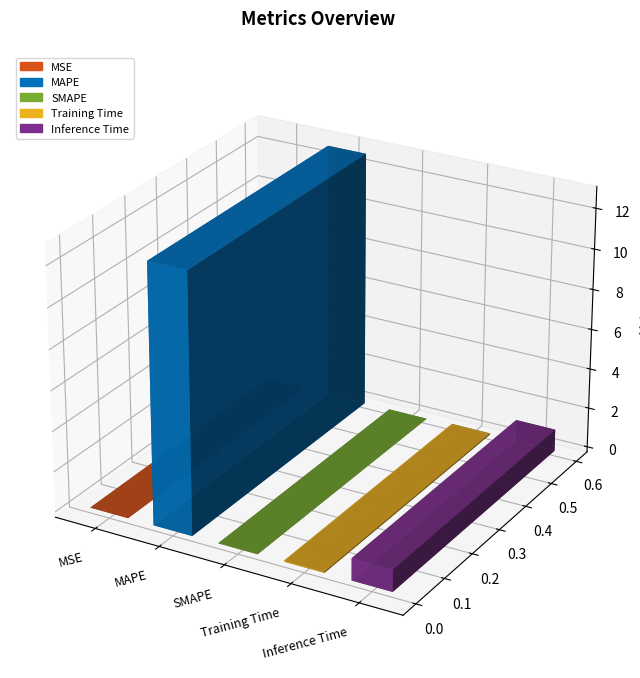

At which label is the value closest to 6?

Inference Time